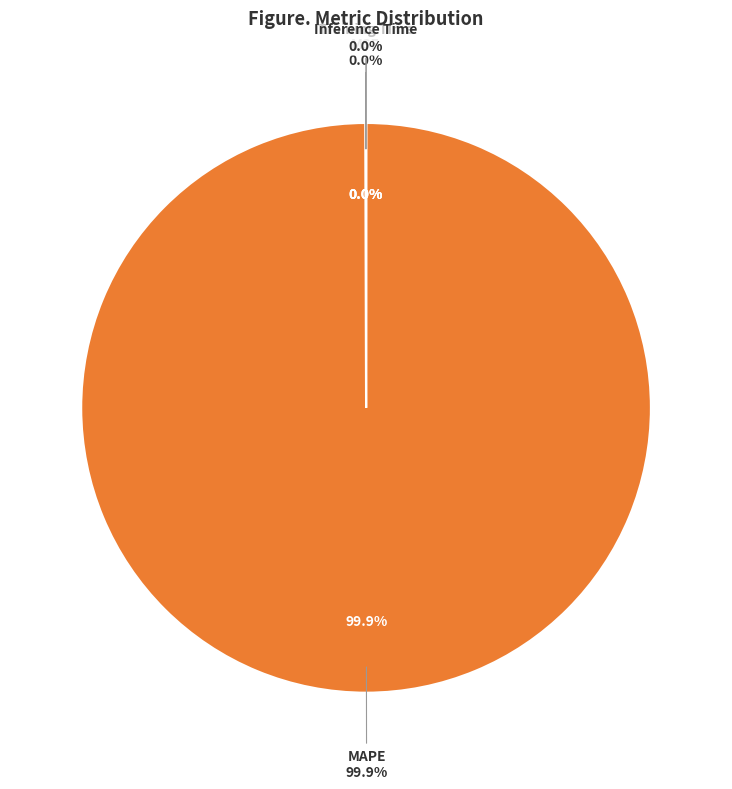

What is the majority slice?

MAPE